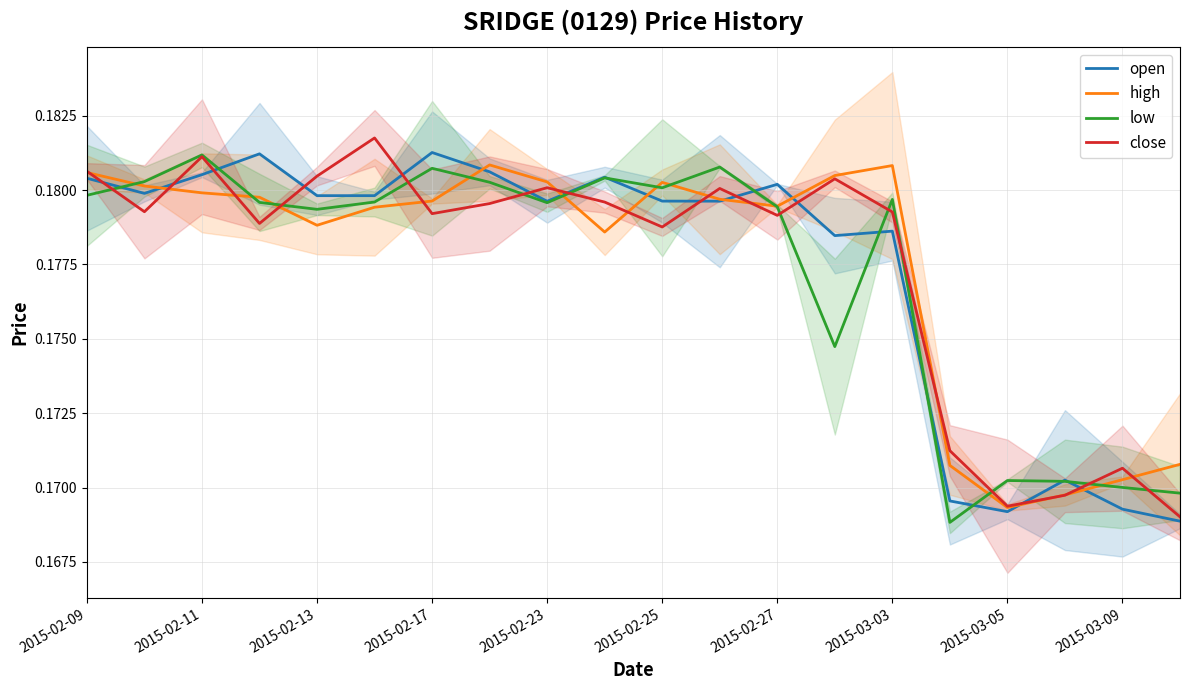

Which series has the widest spread of values?

close